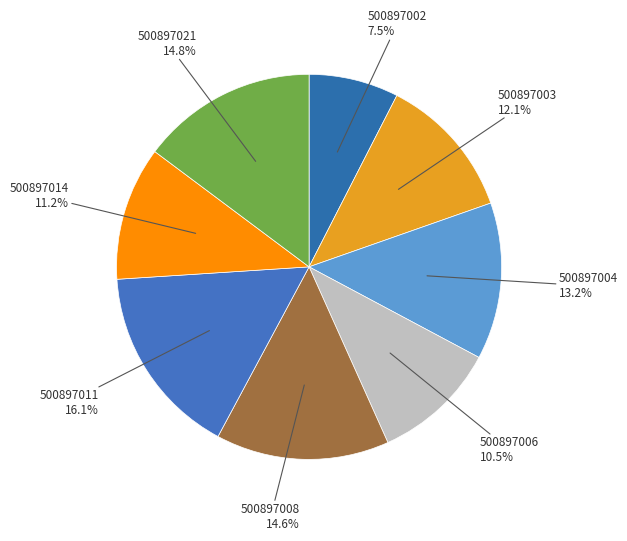

Approximately how many times larger is the value at 500897002 compared to 500897011?

0.5